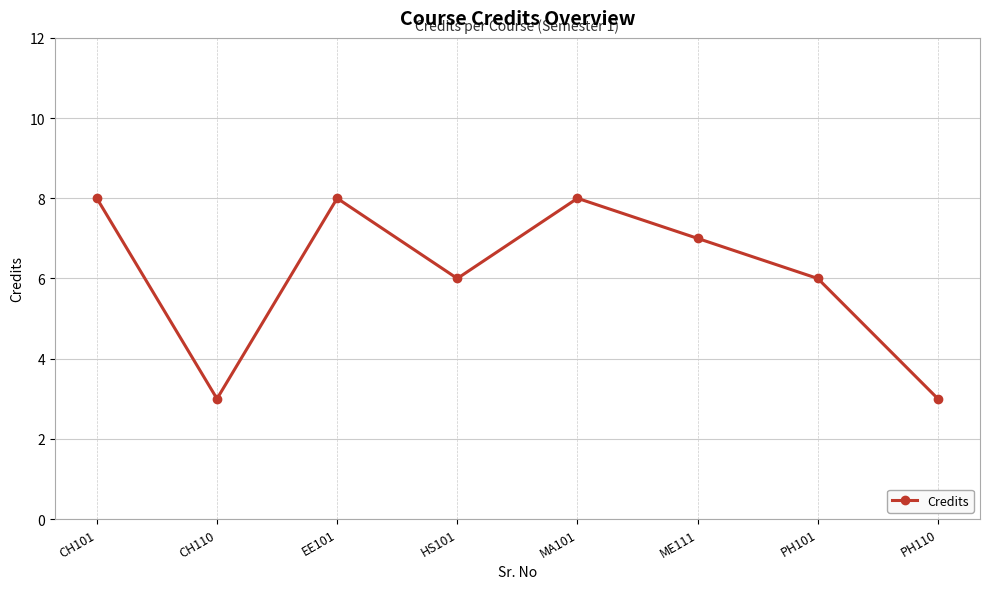

What is the average value?

6